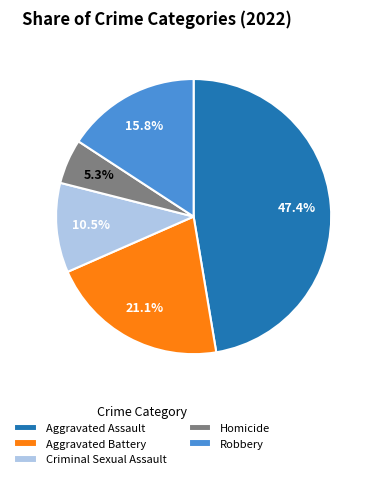

Does any single category account for the majority?

No